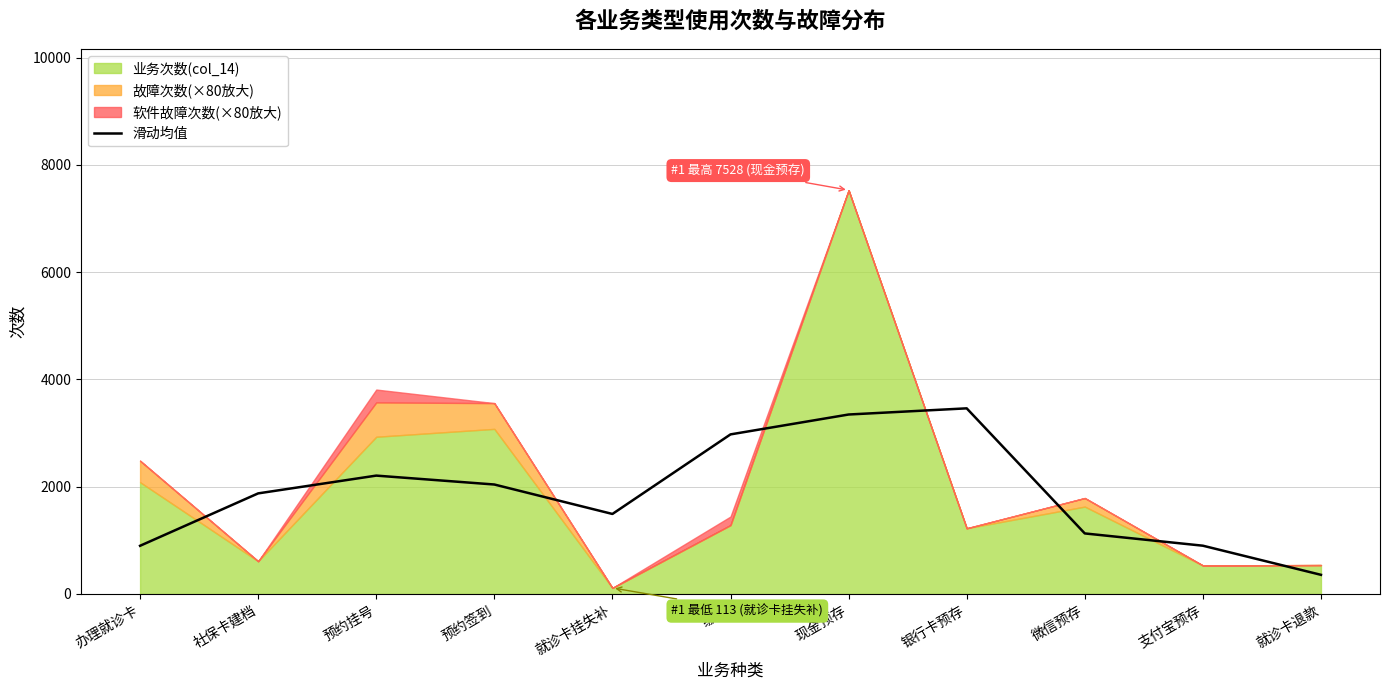

The 滑动均值 series shows 1128.7 at 微信预存. True or false?

True